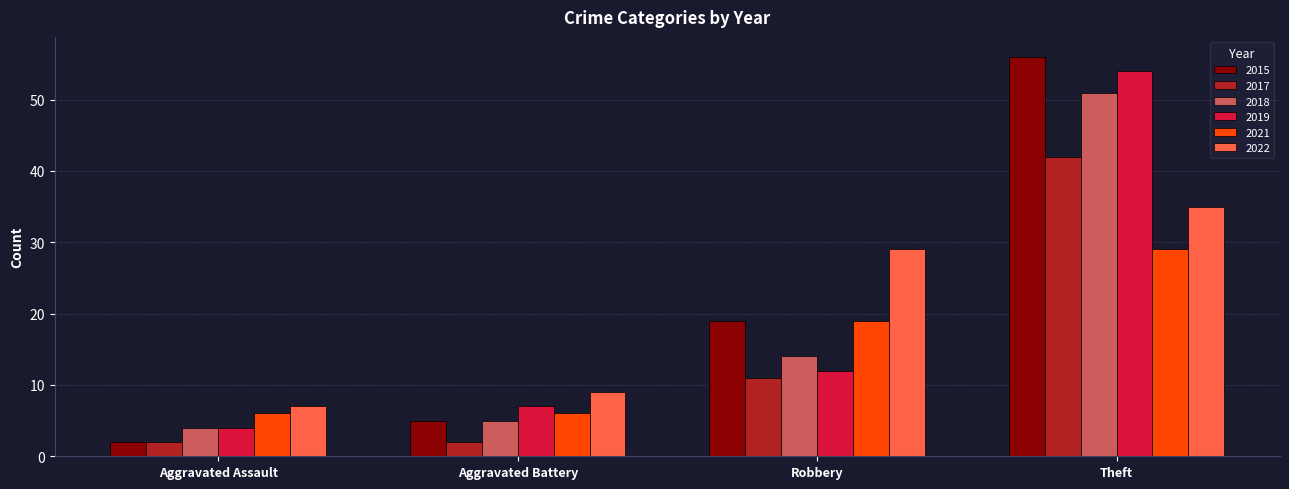

Which series has the widest spread of values?

2015